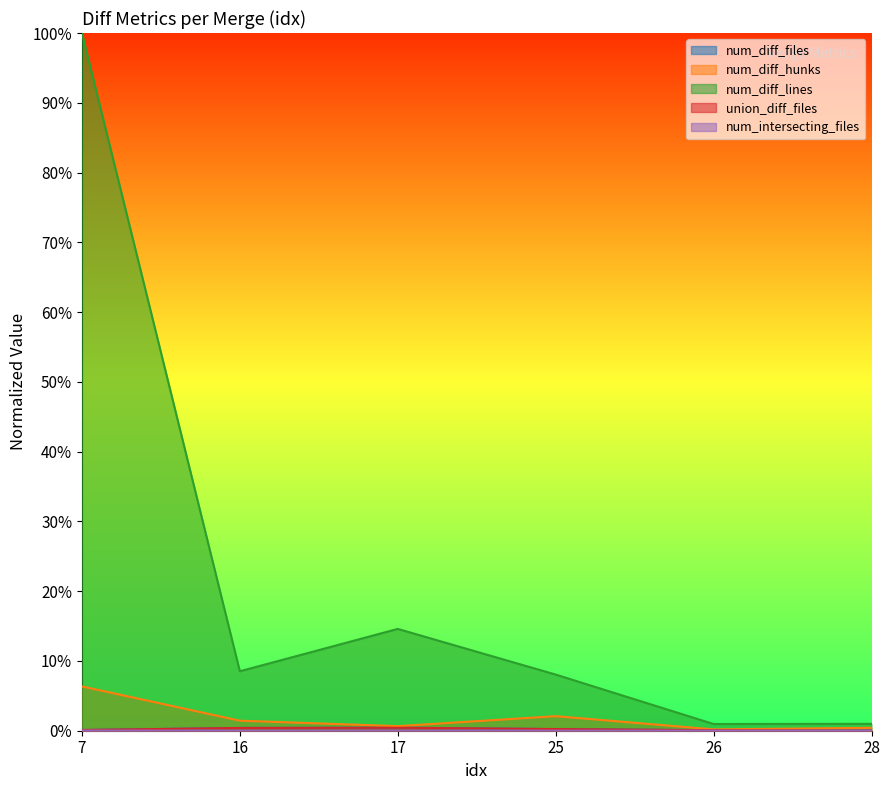

How many distinct data groups are displayed?

5